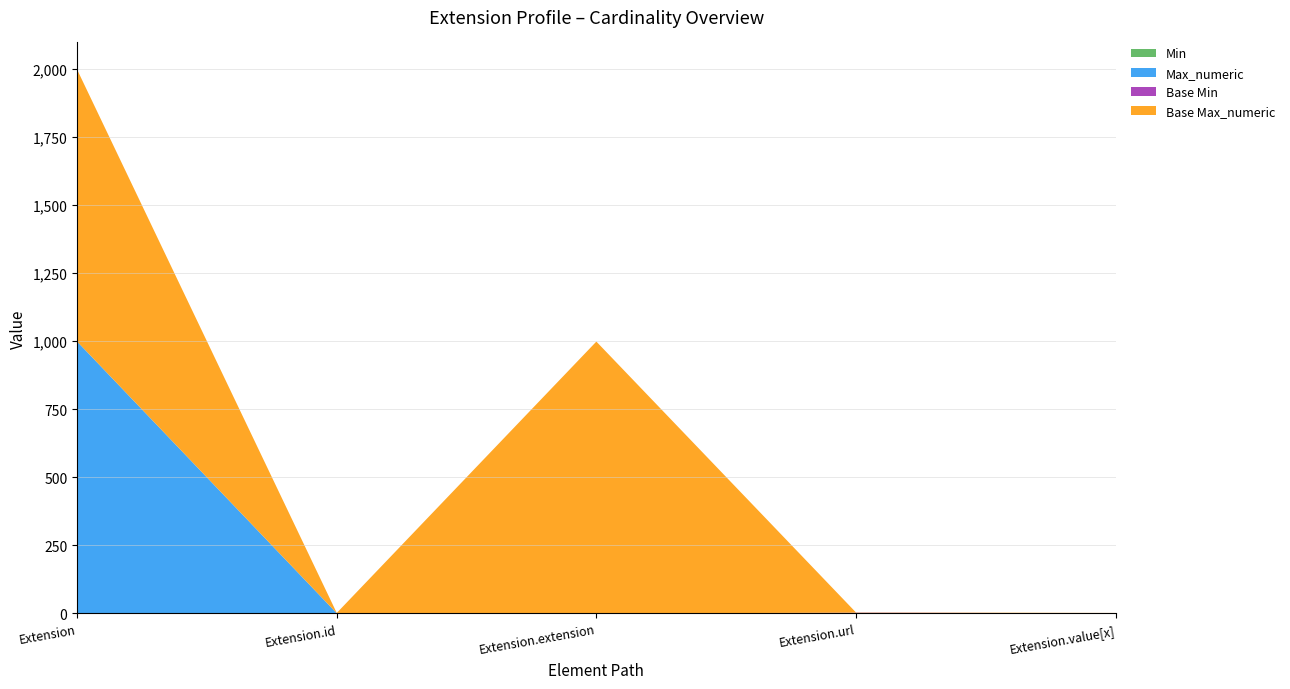

Reading left to right, transcribe all the data shown in this chart.

Min: 0	0	0	1	0
Max_numeric: 999	1	0	1	1
Base Min: 0	0	0	1	0
Base Max_numeric: 999	1	999	1	1